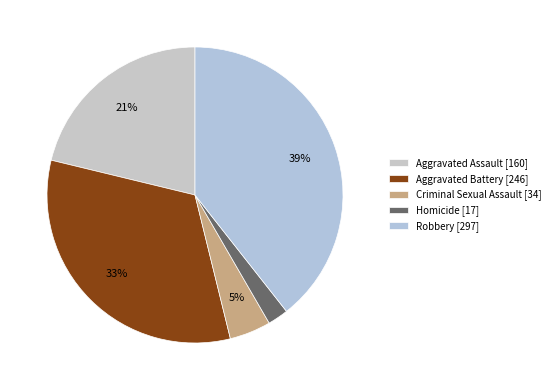

What percentage do Homicide and Aggravated Assault together represent?

23.5%